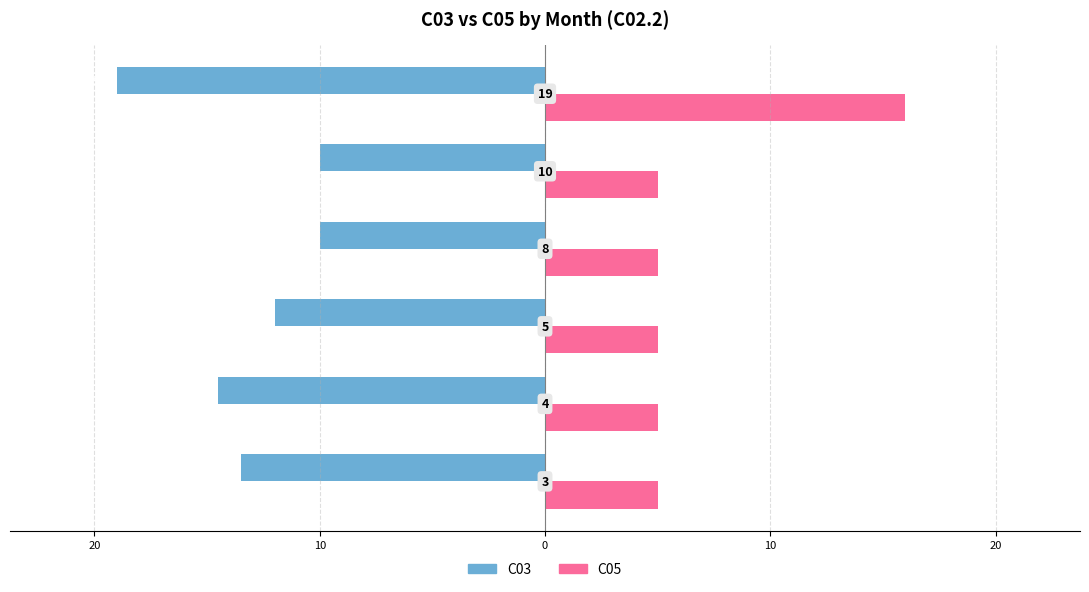

What are all the series names shown in the legend?

C03, C05